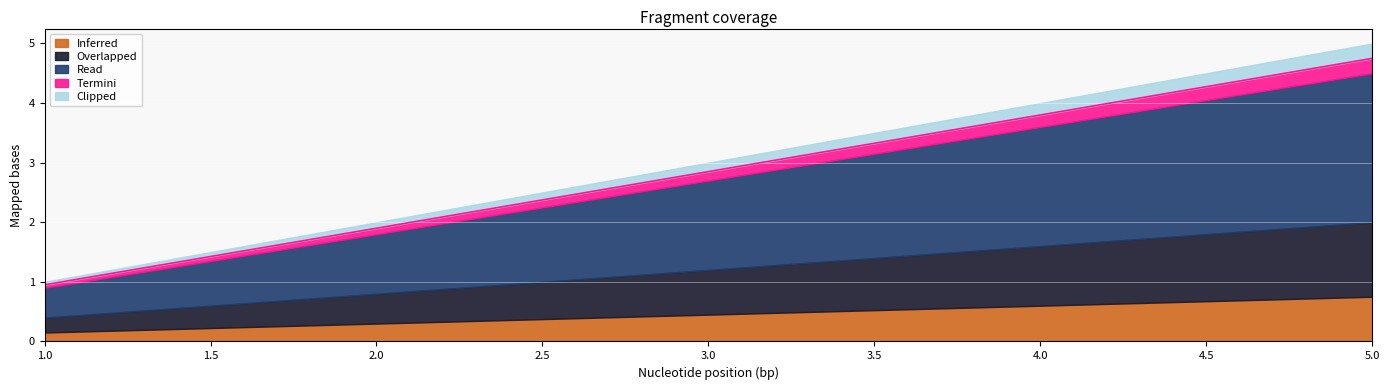

Reading right to left, what are all the values shown in this chart?

5=4.8	4=3.8	3=2.9	2=1.9	1=1.0